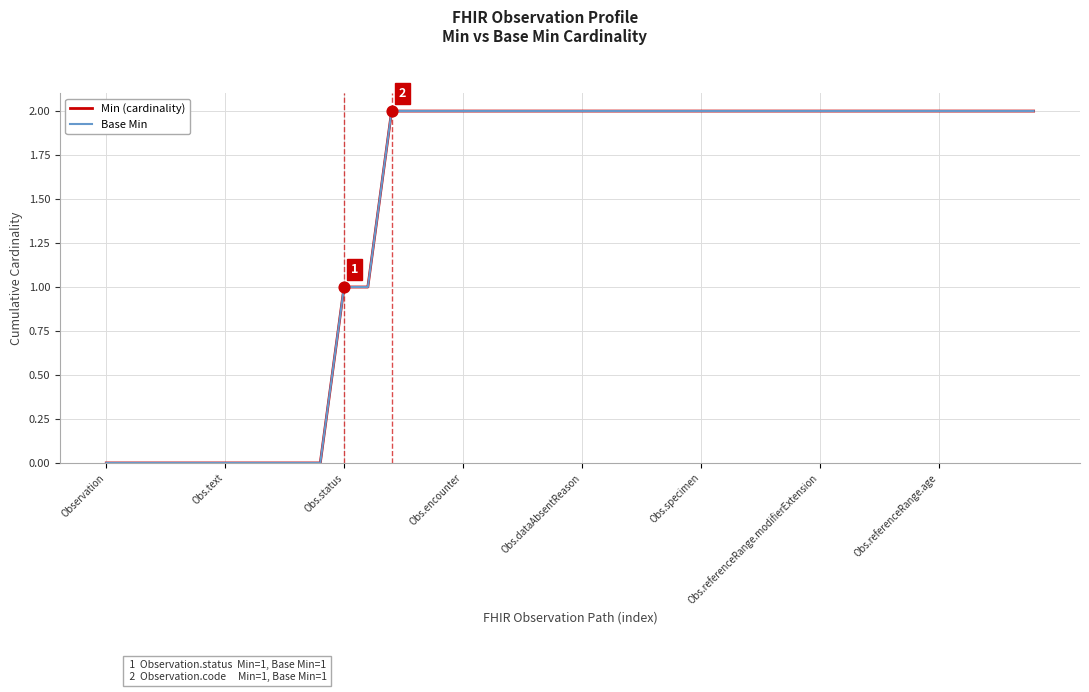

What are all the series names shown in the legend?

Min (cardinality), Base Min